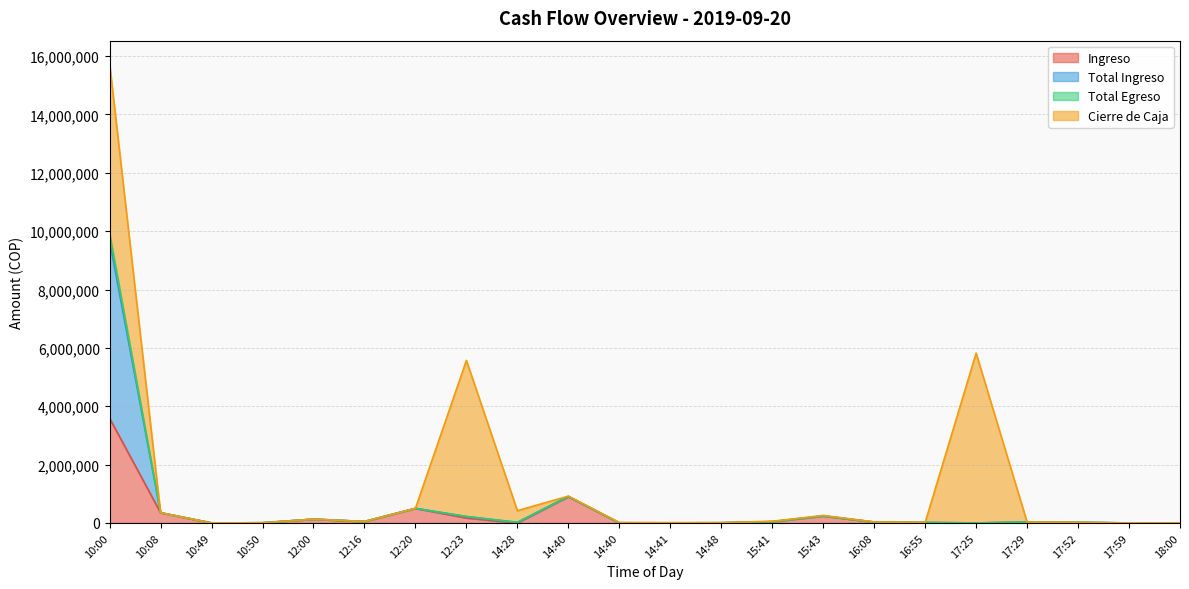

What are all the series names shown in the legend?

Ingreso, Total Ingreso, Total Egreso, Cierre de Caja